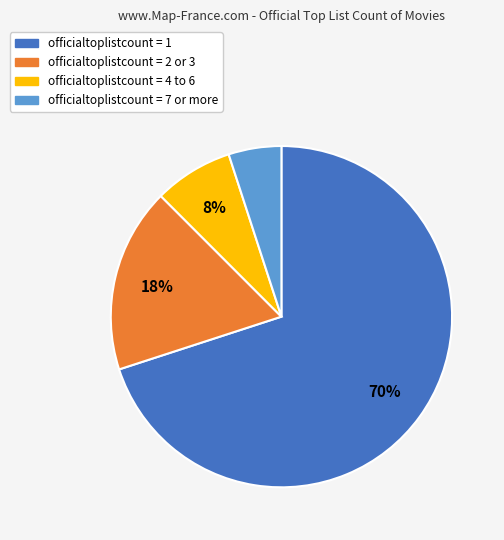

To the nearest percent, what is the average slice percentage?

25%